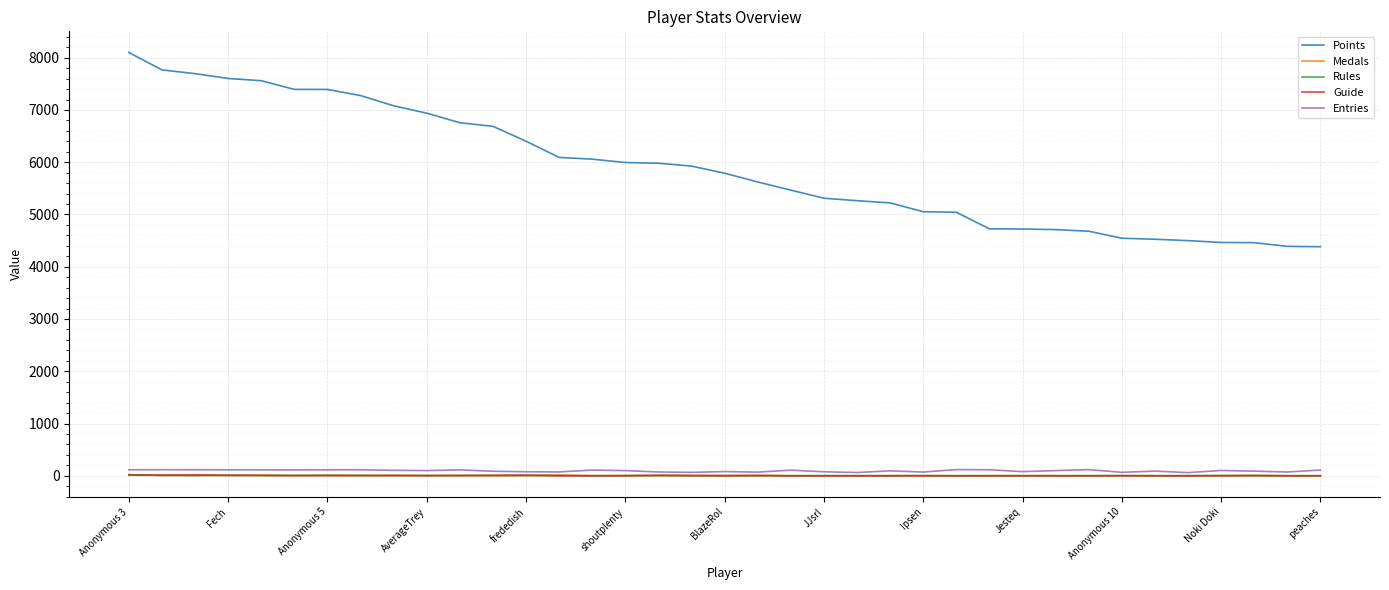

True or false: Medals and Points cross at least once.

False